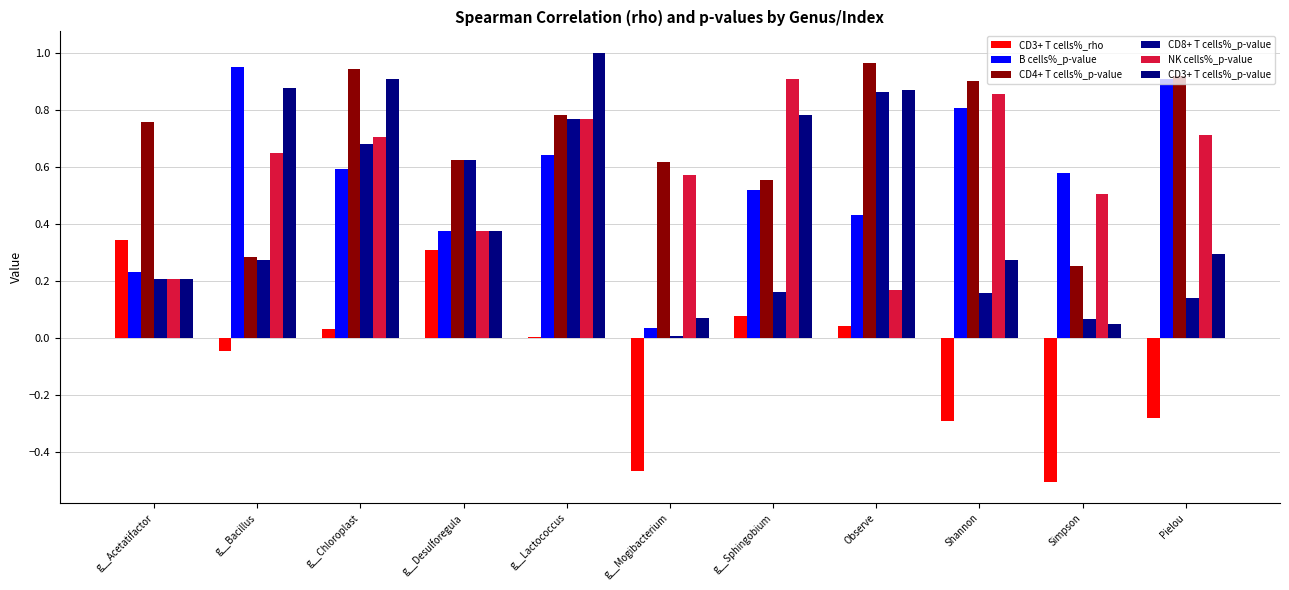

What is the difference between the maximum and minimum values in the B cells%_p-value series?

0.9